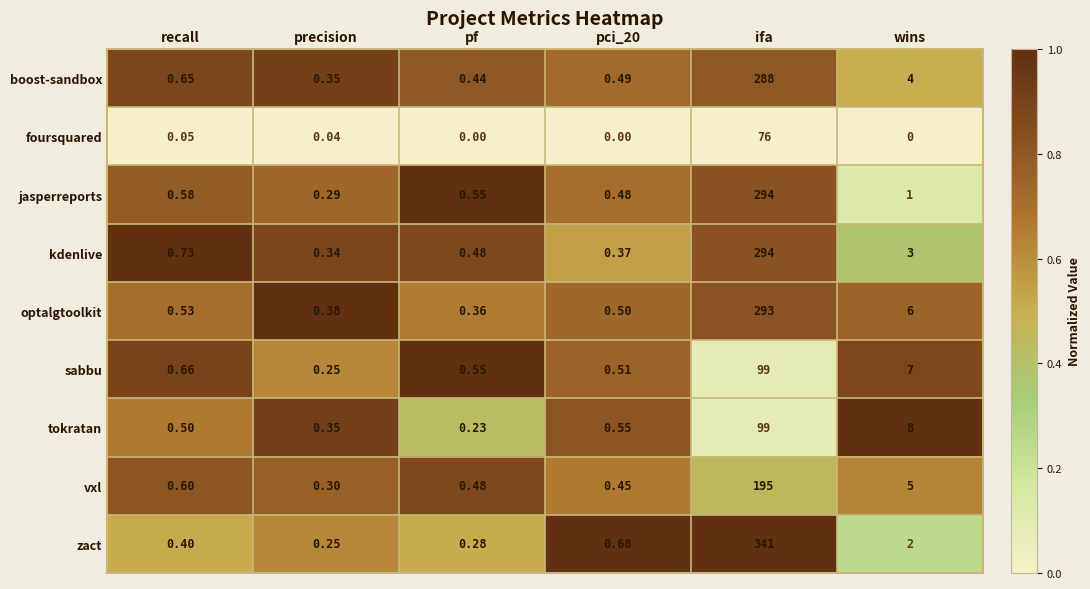

Which series has the widest spread of values?

zact